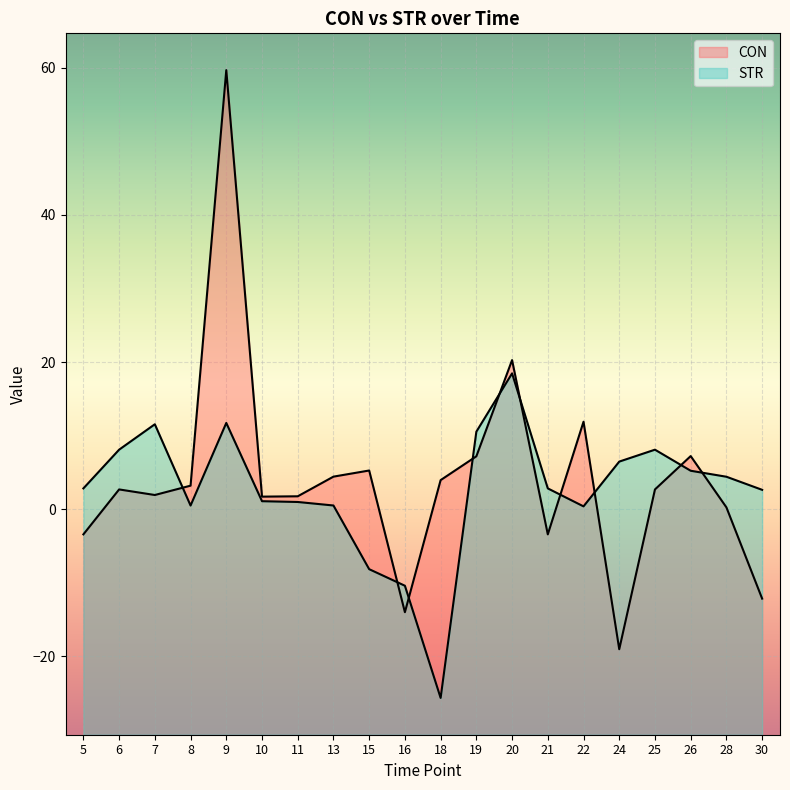

What is the difference between the maximum and second lowest values in the STR series?

28.9